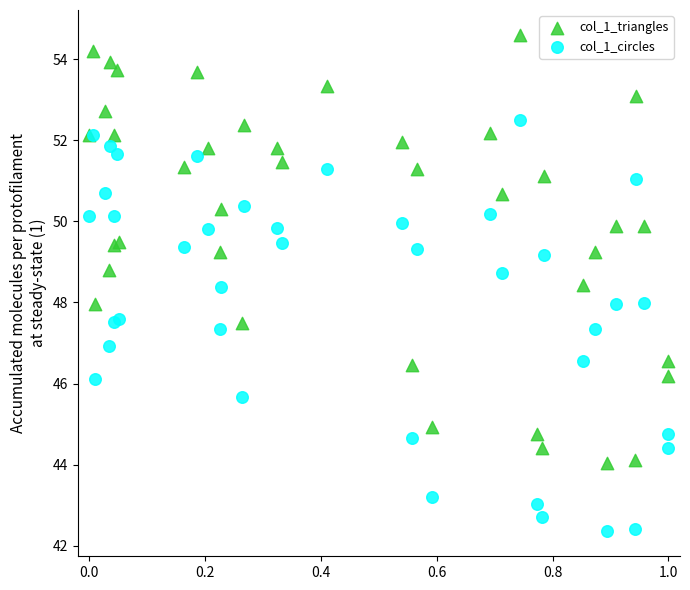

What are all the series names shown in the legend?

col_1_triangles, col_1_circles